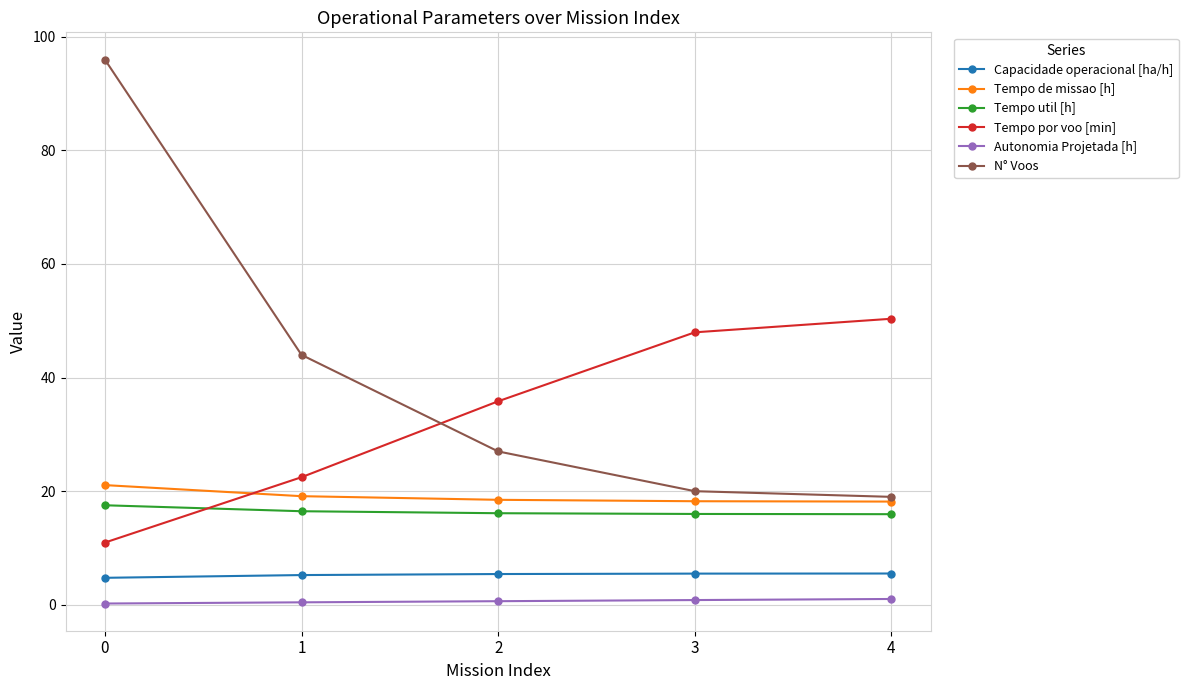

Count the number of data series in this chart.

6